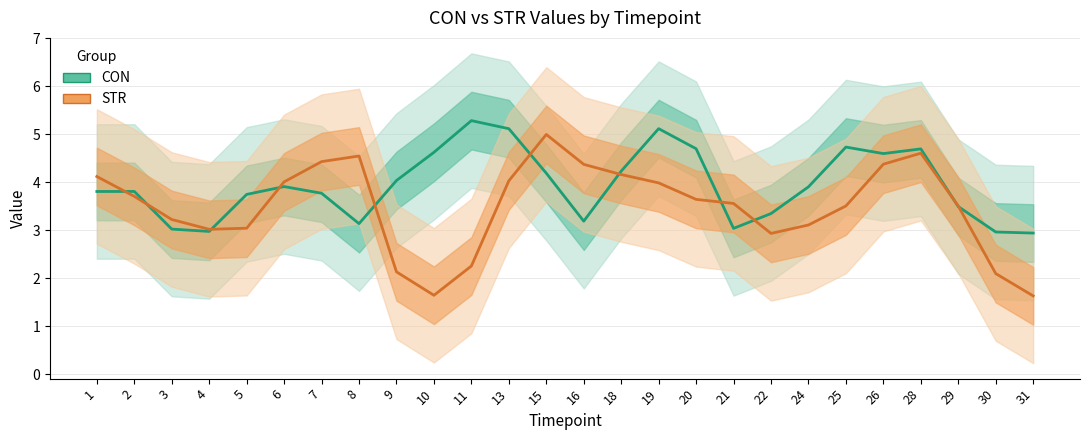

What is the difference between the second highest and minimum values in the CON series?

2.2